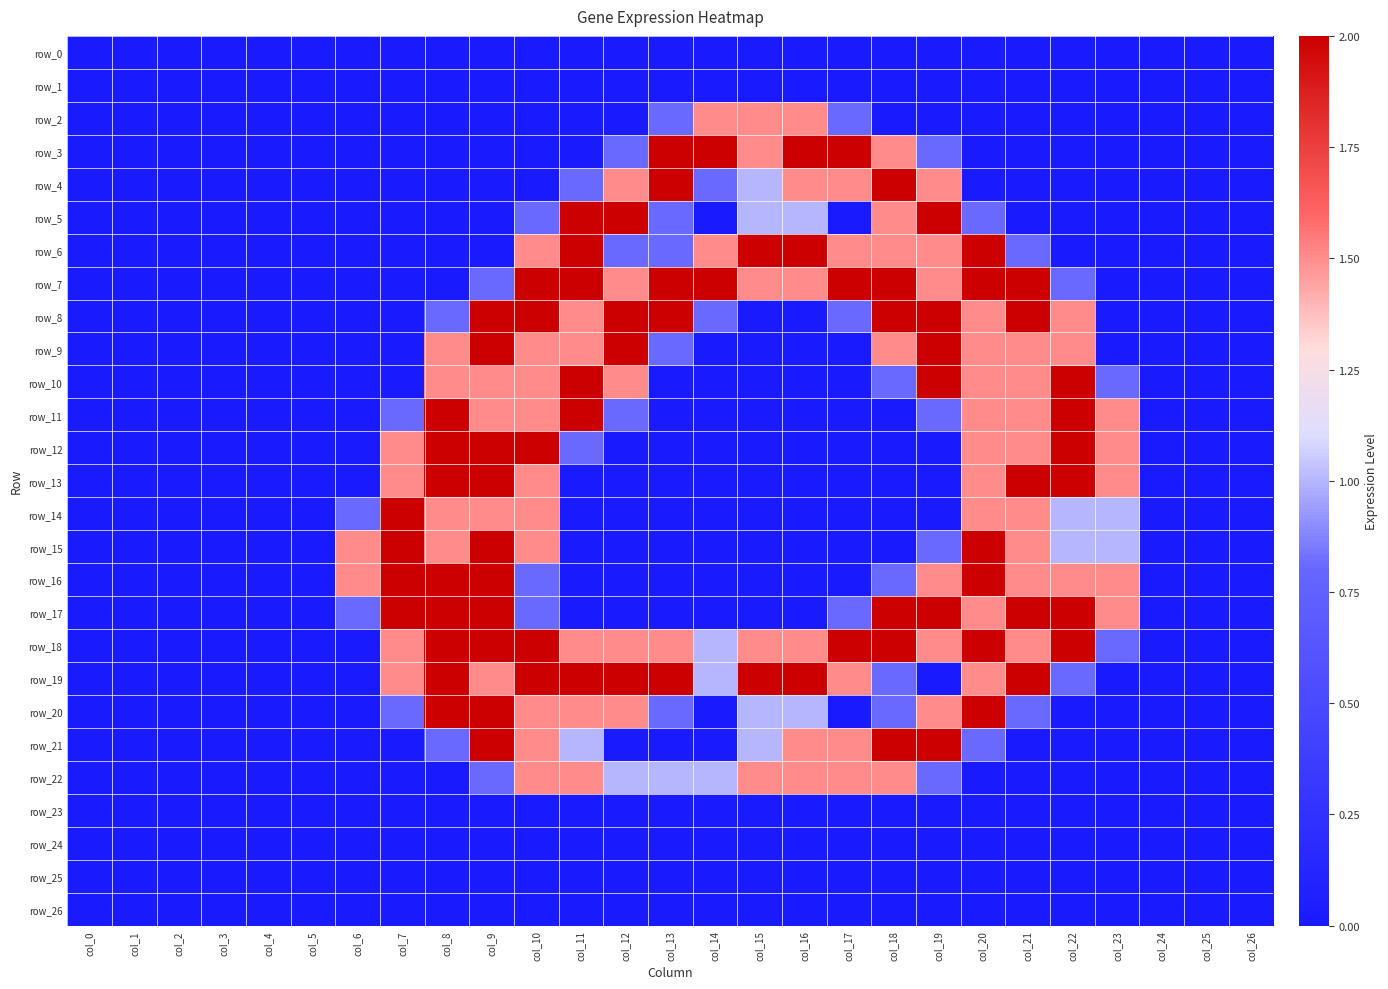

What is the difference between the maximum and minimum values in the row_3 series?

2.0